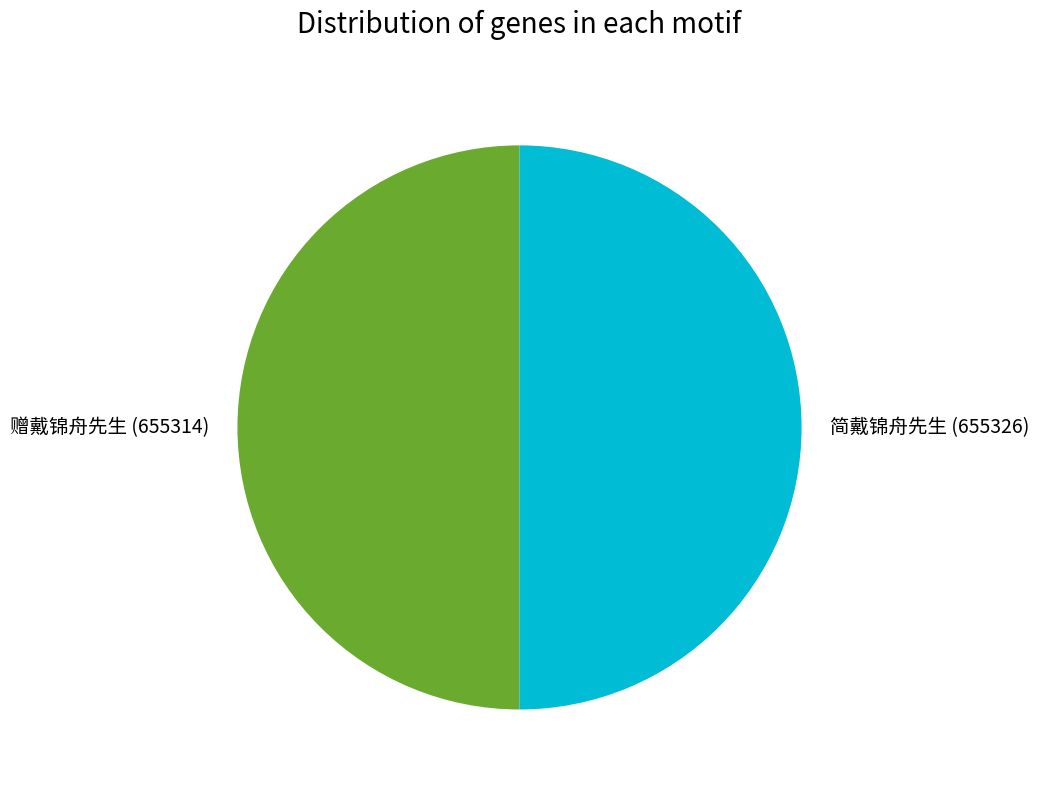

Count the number of slices in the pie.

2